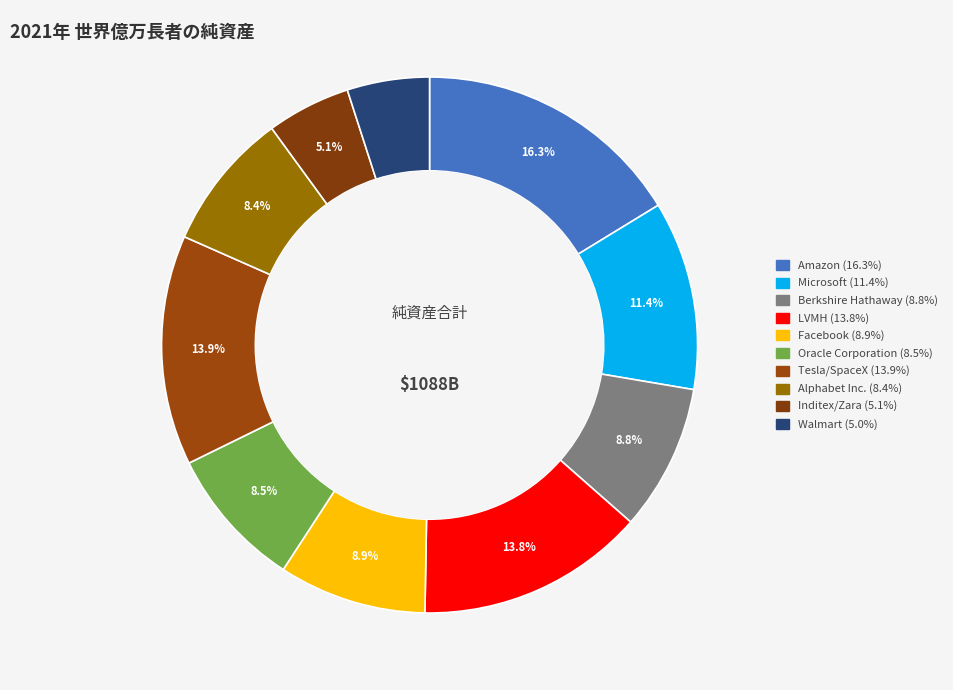

Rank the categories by value from highest to lowest.

Amazon, Tesla/SpaceX, LVMH, Microsoft, Facebook, Berkshire Hathaway, Oracle Corporation, Alphabet Inc., Inditex/Zara, Walmart